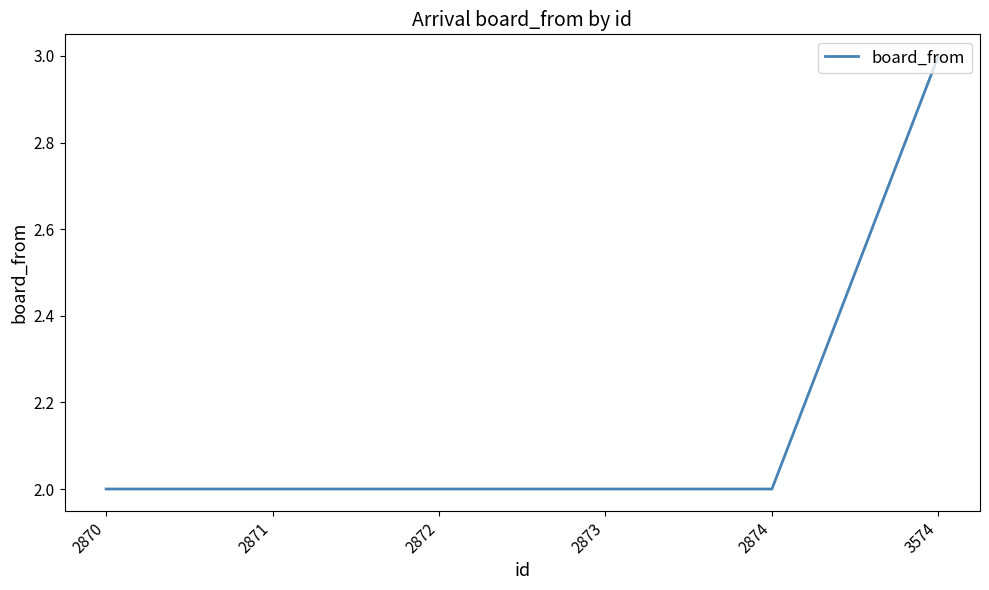

Reading left to right, extract all data points from this chart.

2	2	2	2	2	3